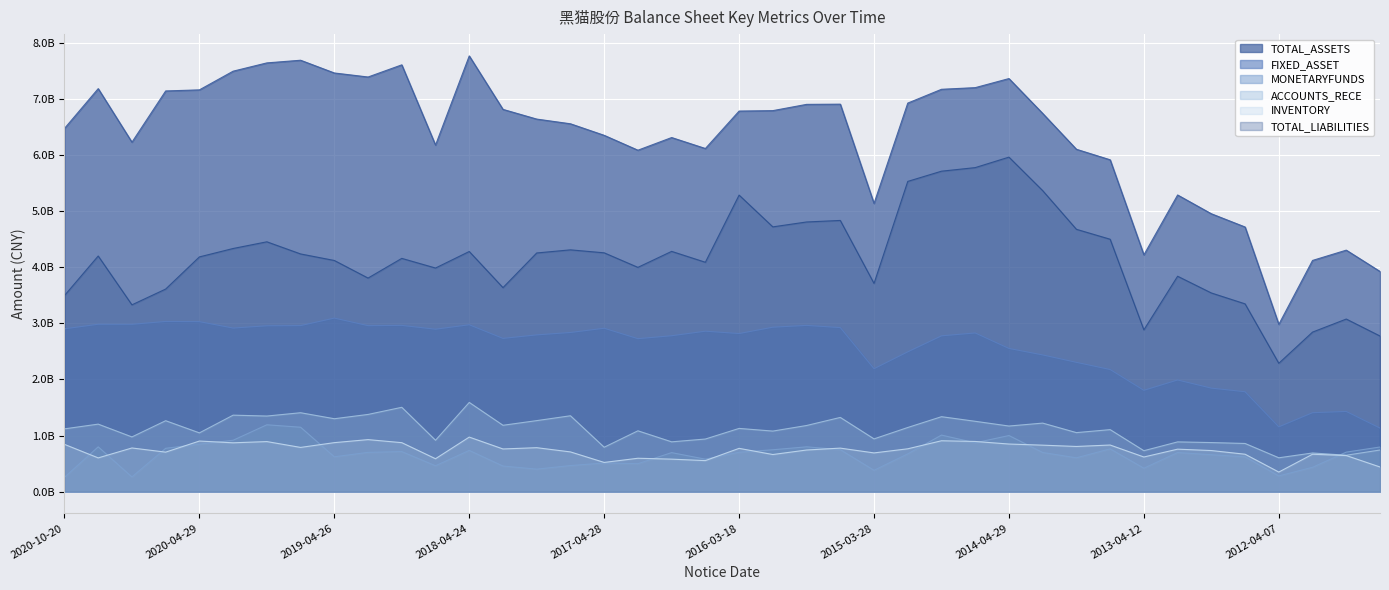

Which series has the widest spread of values?

TOTAL_ASSETS